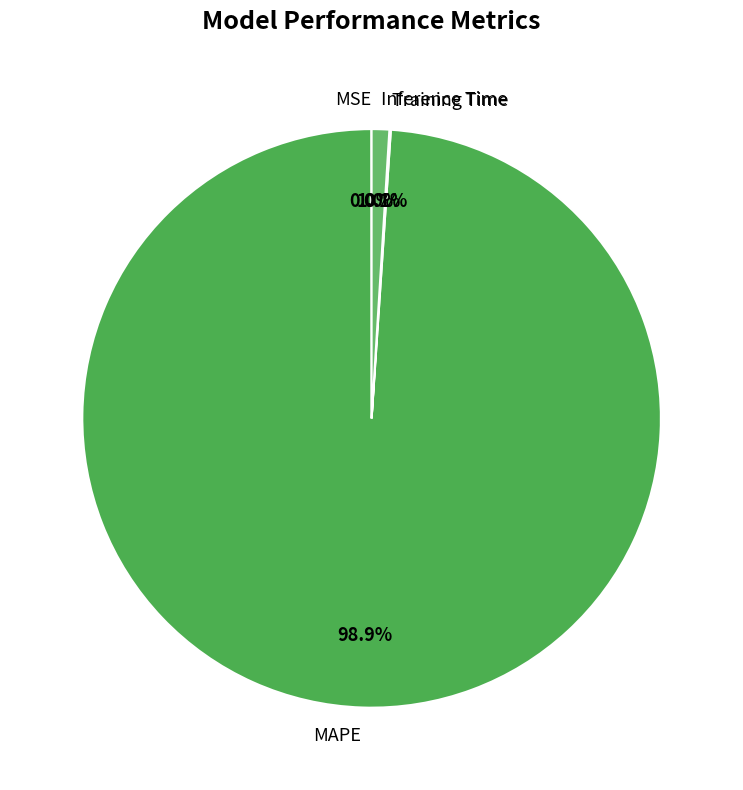

The MAPE slice represents 99% of the pie. True or false?

True